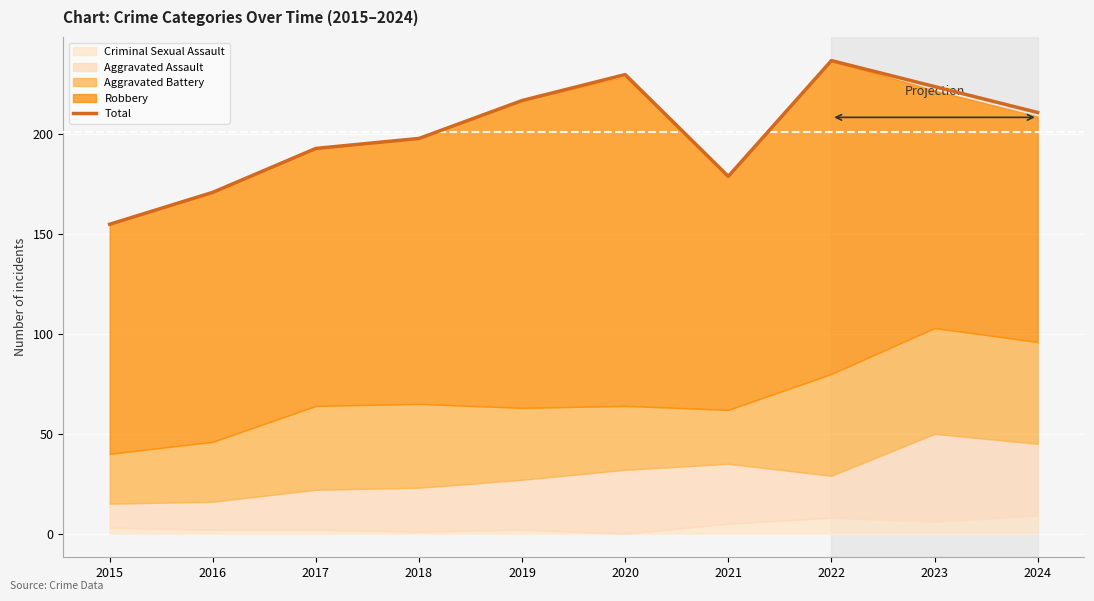

Reading right to left, what are all the values shown in this chart?

2024=211	2023=224	2022=237	2021=179	2020=230	2019=217	2018=198	2017=193	2016=171	2015=155